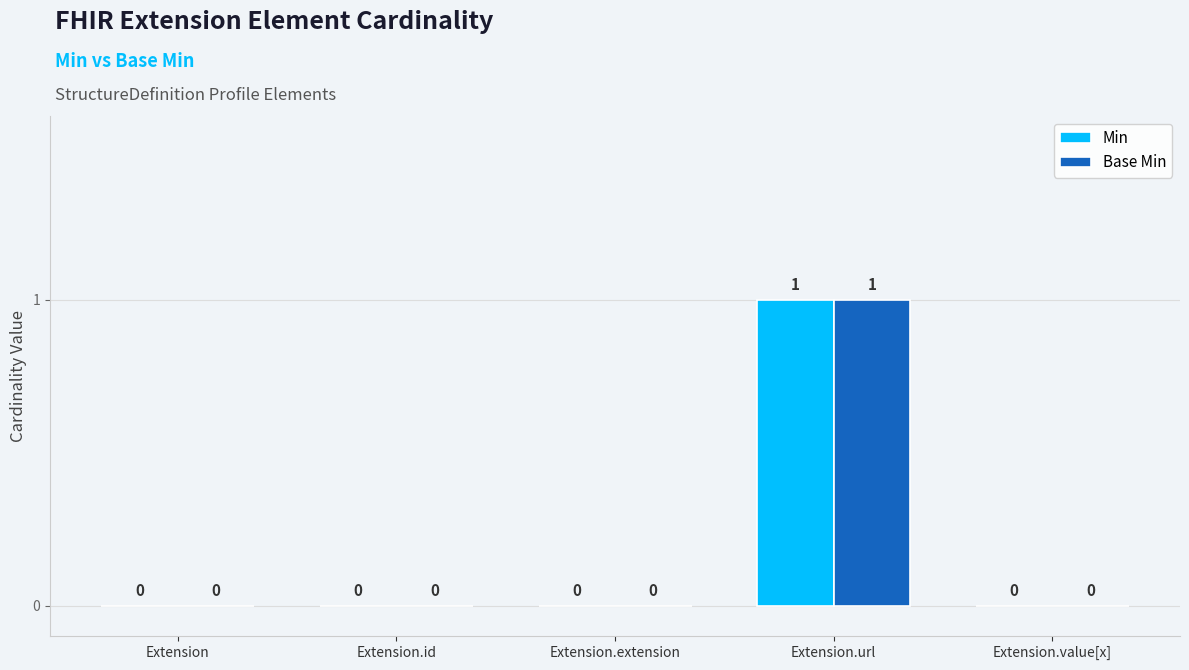

Is it true that Base Min equals 2 at Extension.url?

False